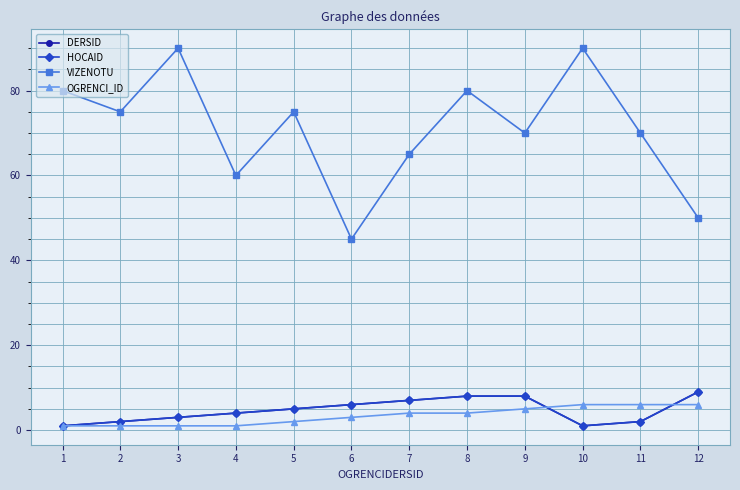

Is this an area chart (filled region under the line)?

No